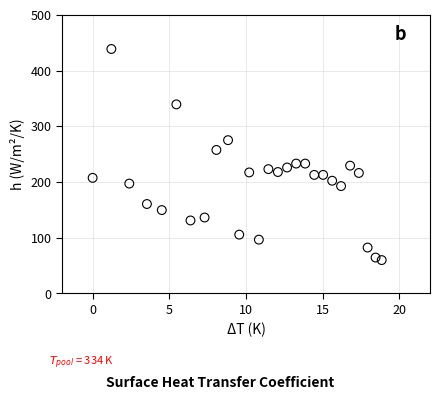

What is the range of Y values (max minus min)?

378.8